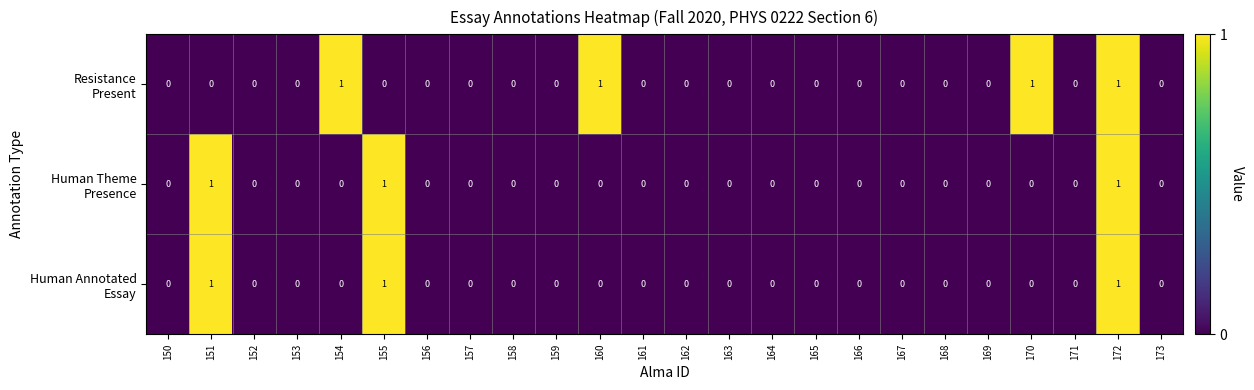

At which category is the sum across all series the highest?

172